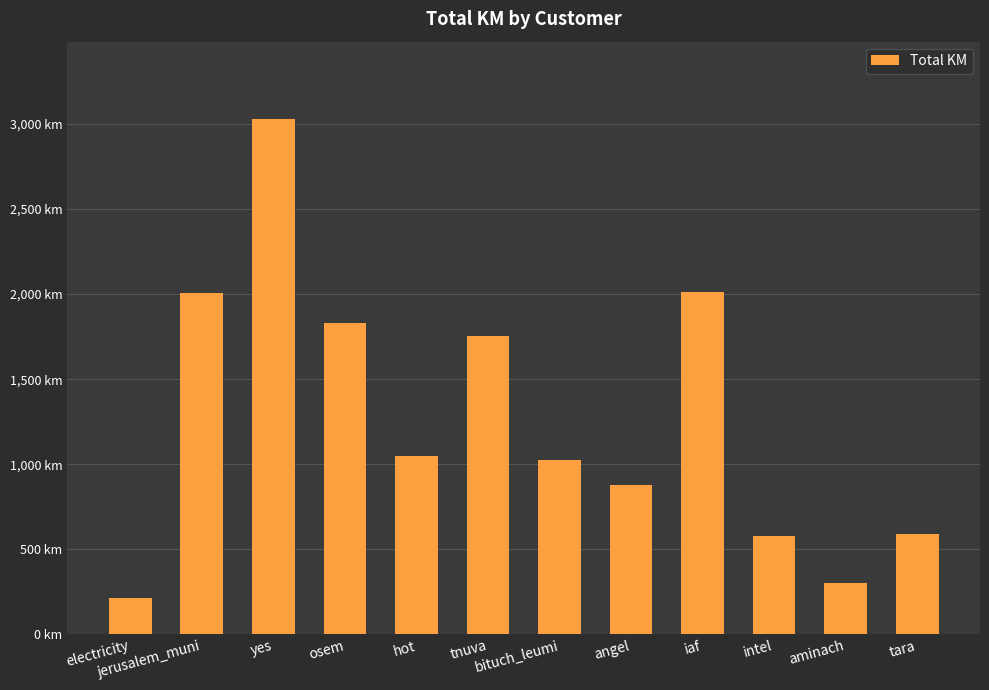

Does the chart contain any negative values?

No